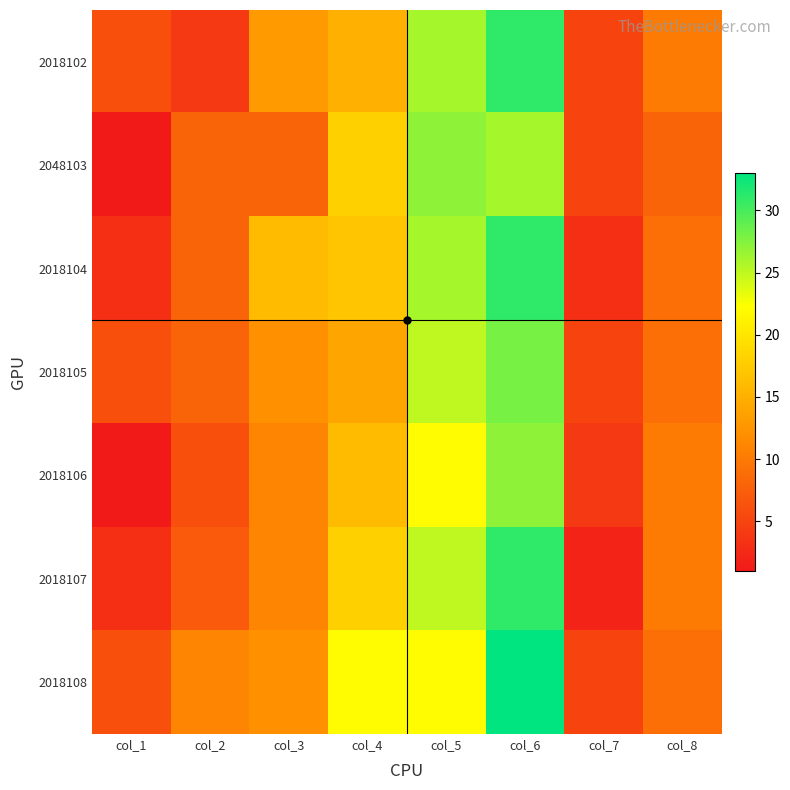

Reading left to right, list all the values displayed in this chart.

2018102: col_1=6	col_2=4	col_3=13	col_4=15	col_5=26	col_6=31	col_7=5	col_8=10
2048103: col_1=1	col_2=8	col_3=8	col_4=18	col_5=27	col_6=26	col_7=5	col_8=8
2018104: col_1=3	col_2=8	col_3=16	col_4=17	col_5=26	col_6=31	col_7=3	col_8=9
2018105: col_1=6	col_2=8	col_3=12	col_4=14	col_5=25	col_6=28	col_7=5	col_8=9
2018106: col_1=1	col_2=6	col_3=11	col_4=16	col_5=22	col_6=27	col_7=4	col_8=10
2018107: col_1=3	col_2=7	col_3=11	col_4=18	col_5=25	col_6=31	col_7=2	col_8=10
2018108: col_1=6	col_2=11	col_3=12	col_4=22	col_5=22	col_6=33	col_7=5	col_8=9